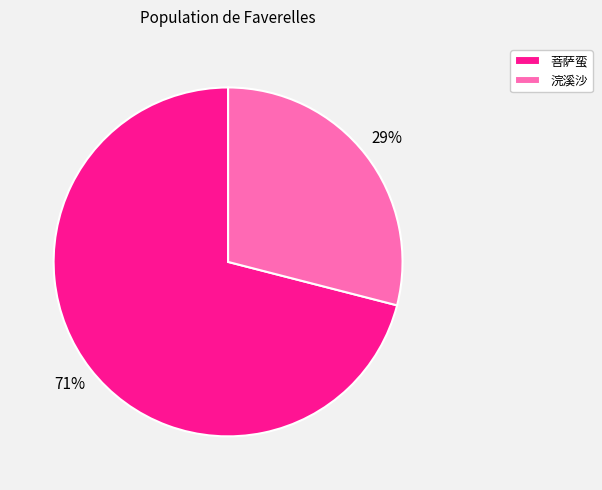

The 菩萨蛮 slice represents 65% of the pie. True or false?

False